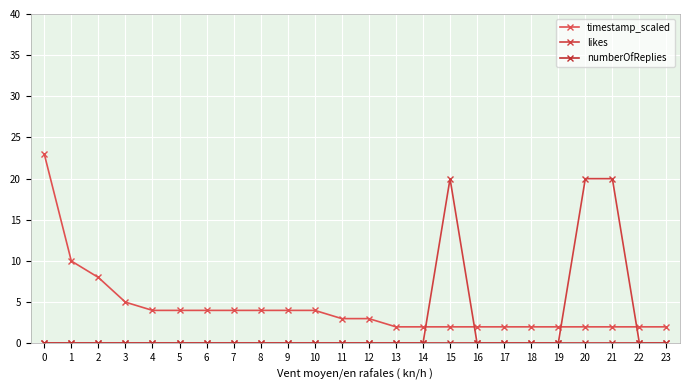

True or false: timestamp_scaled has a value of 2 at 21.

True